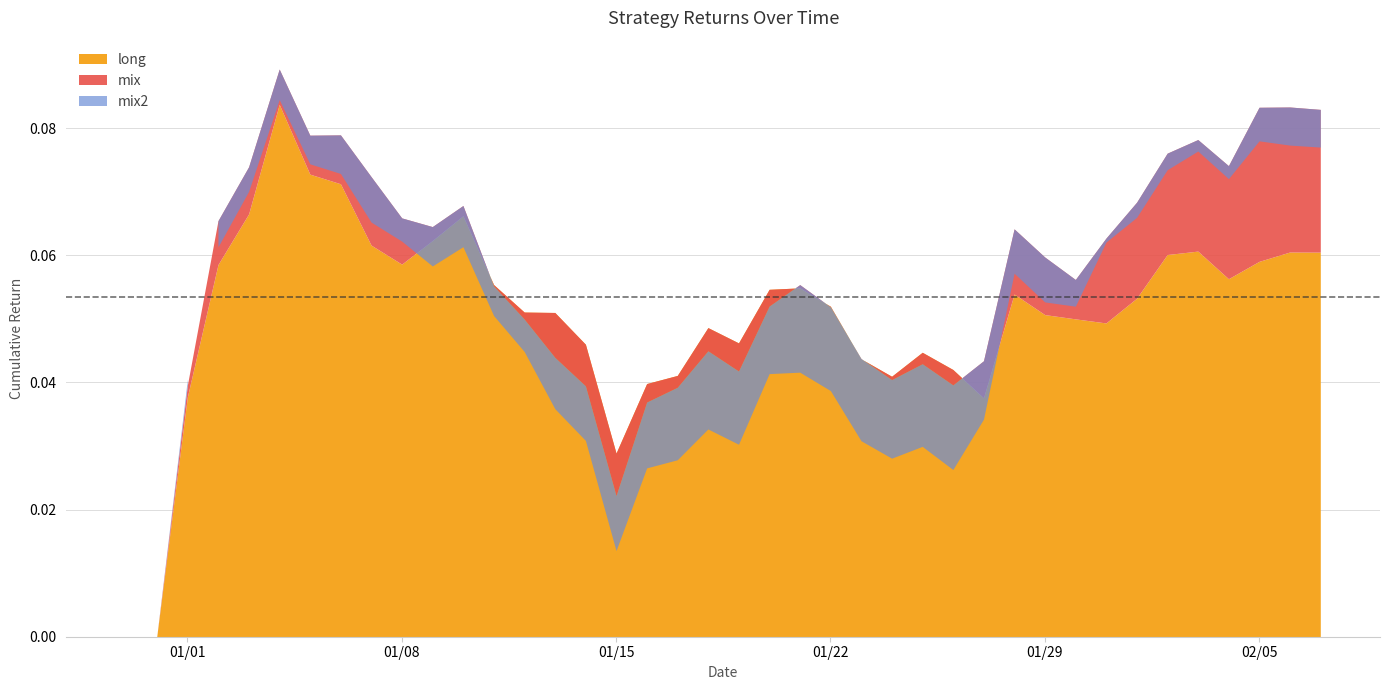

How many interior local valleys does the mix series have?

8